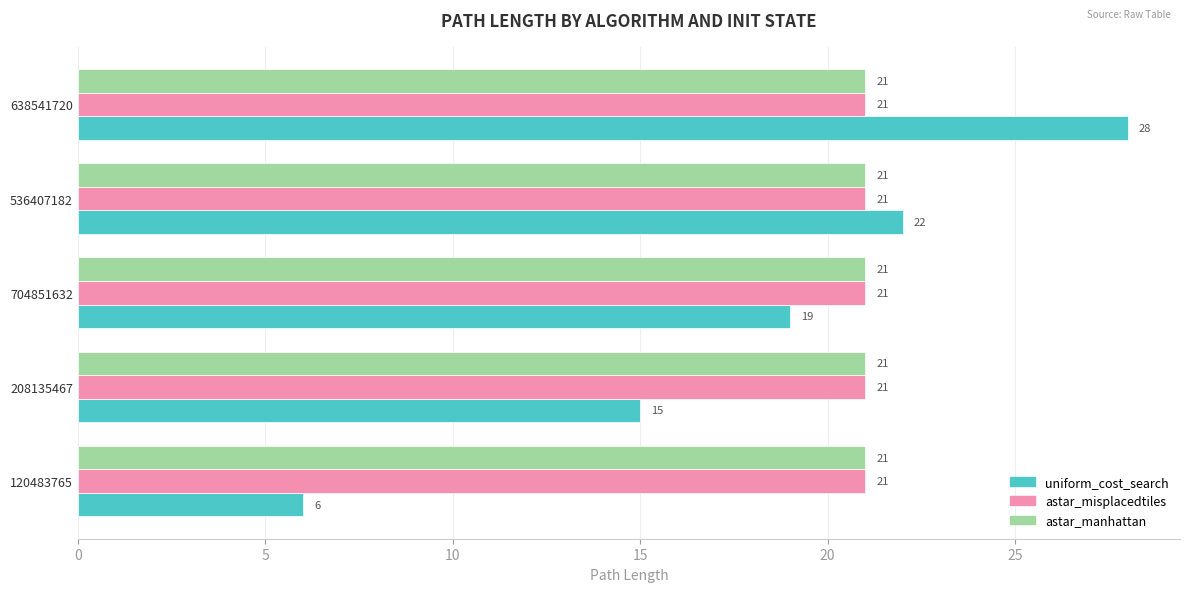

At which category does the chart reach its peak across all series?

638541720